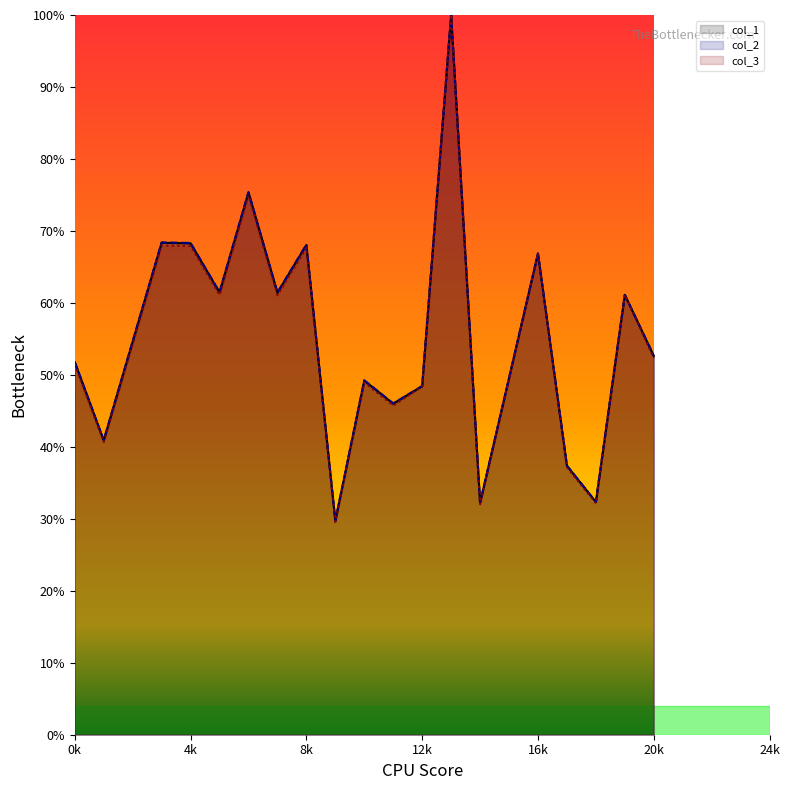

How many times do col_3 and col_2 cross each other?

1